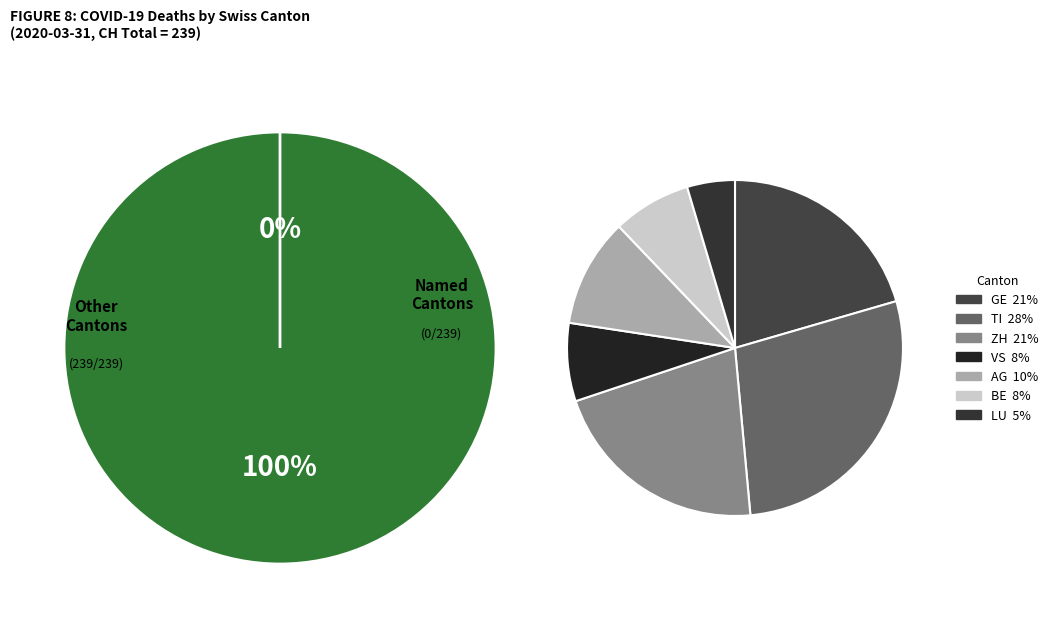

How many segments does this pie chart have?

7